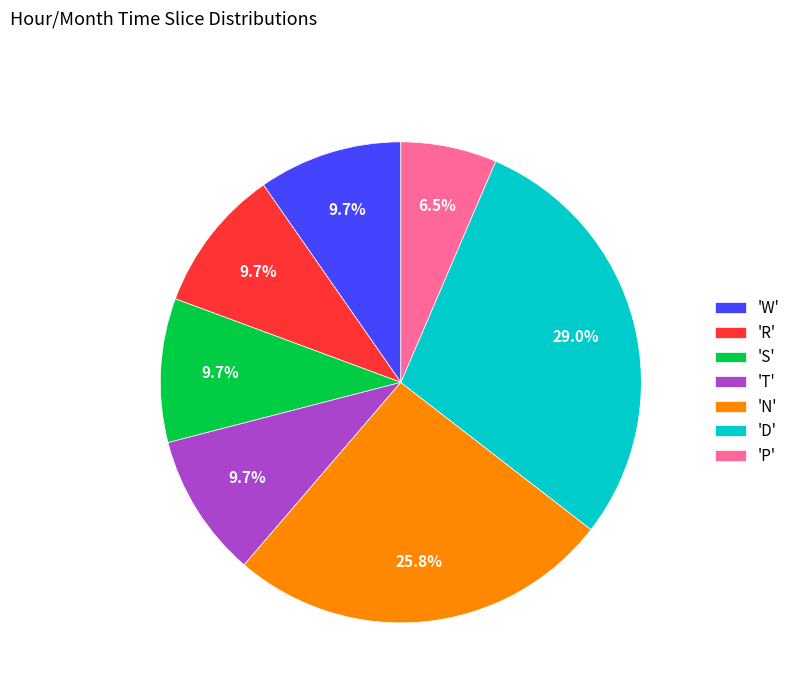

What is the ratio of the value at 'W' to the value at 'T'?

1.0